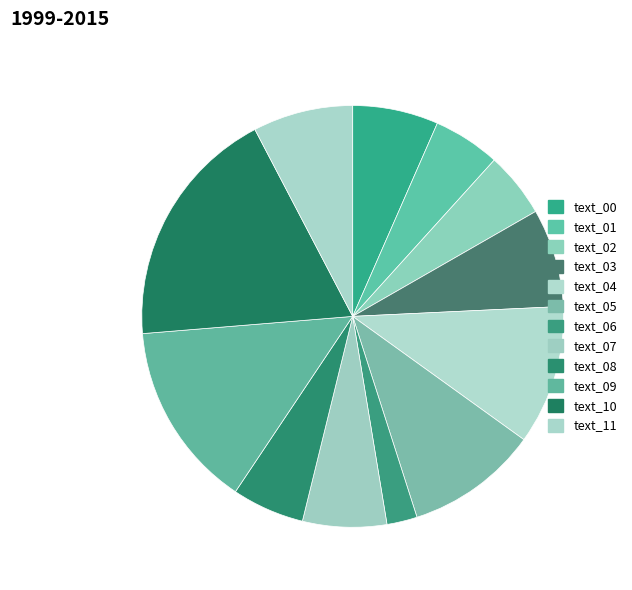

Rank the categories by value from lowest to highest.

text_06, text_02, text_01, text_08, text_07, text_00, text_03, text_11, text_05, text_04, text_09, text_10